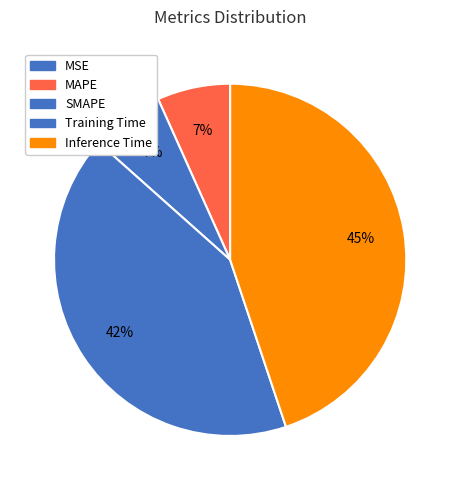

Count the number of slices in the pie.

5